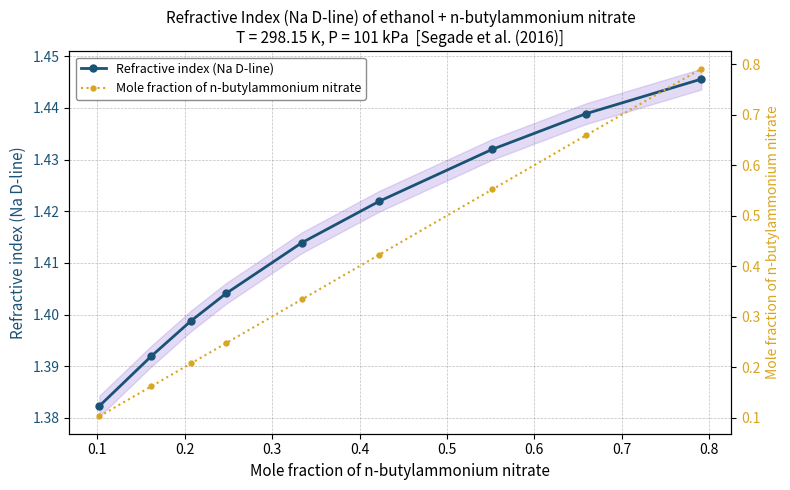

True or false: Mole fraction of n-butylammonium nitrate and Refractive index (Na D-line) cross at least once.

False